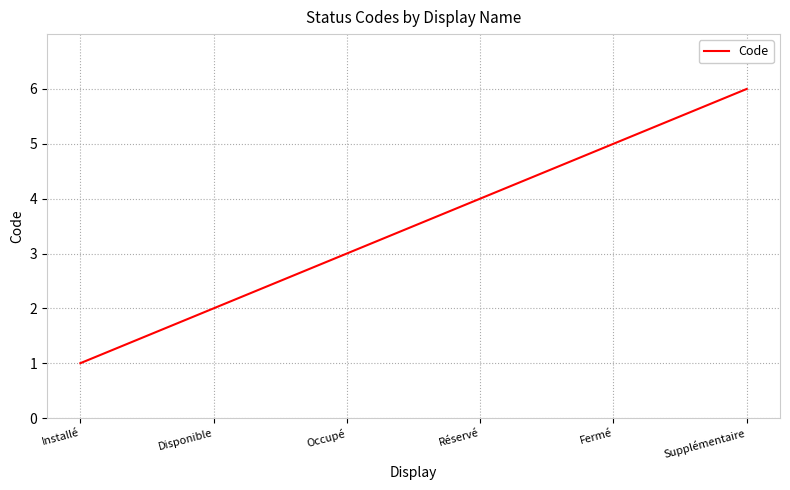

Is it true that the value at Occupé is 3?

True